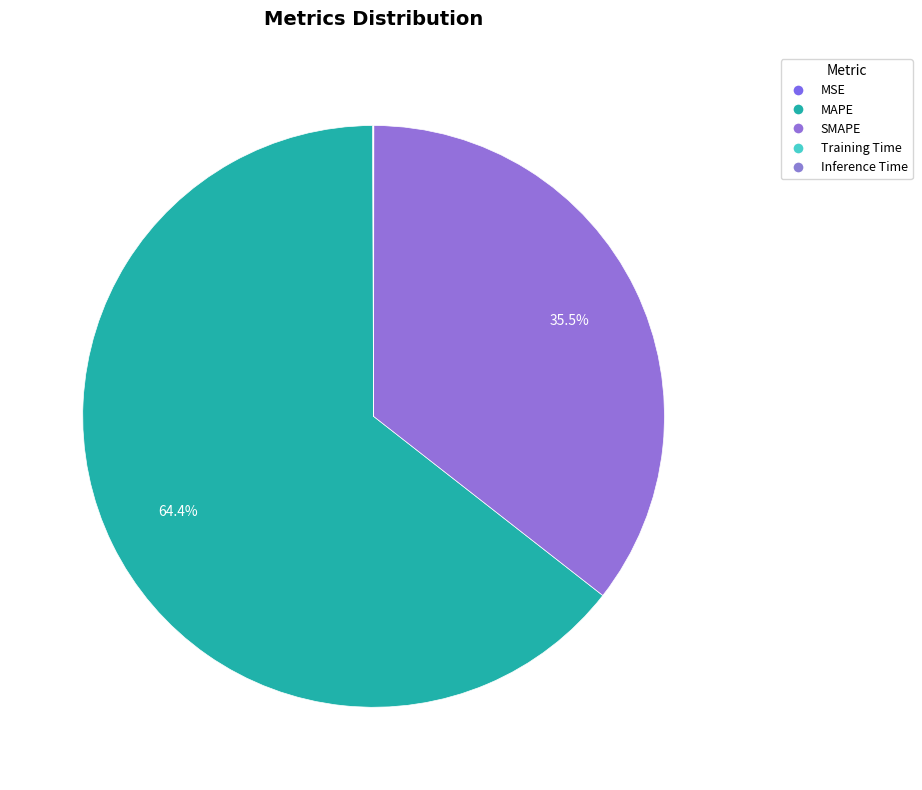

How many segments does this pie chart have?

5